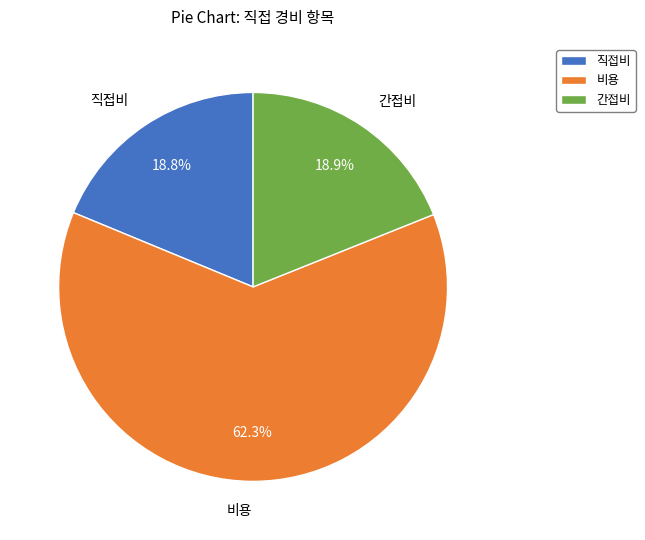

What percentage is the 직접비 slice, to the nearest percent?

19%